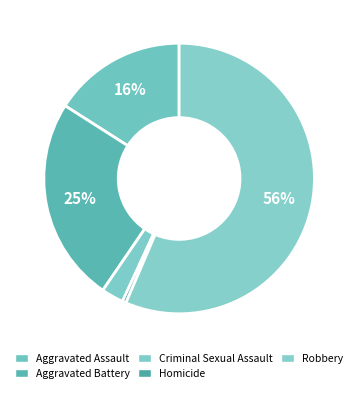

Which slice represents more than half of the pie?

Robbery